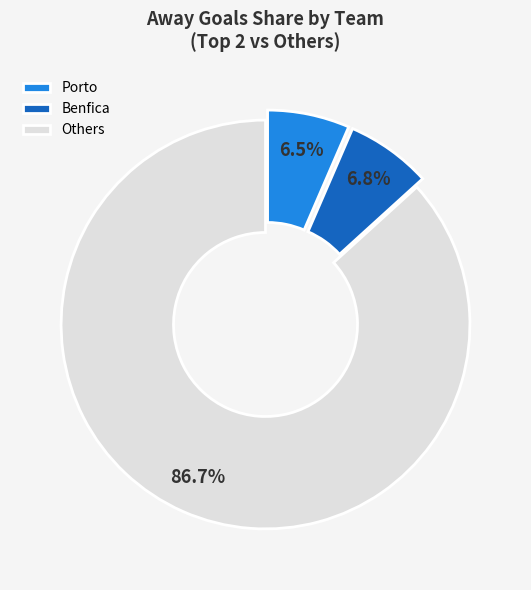

Is Others the majority of the pie?

Yes